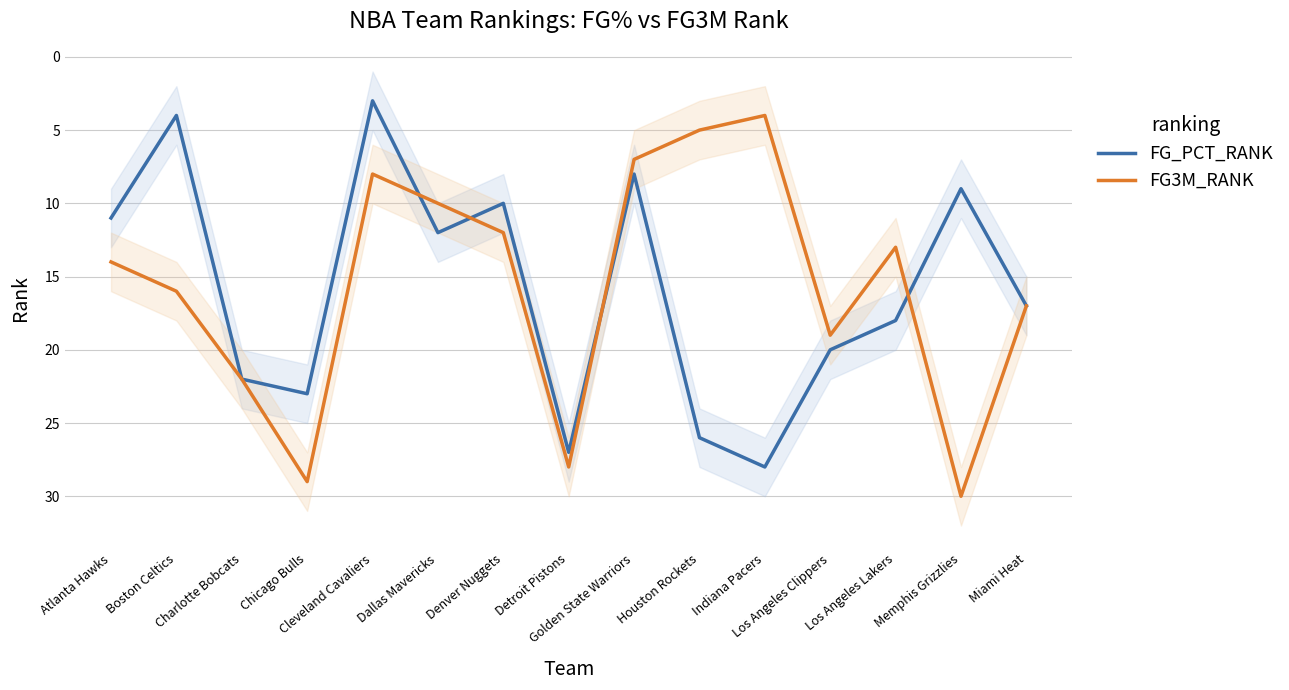

What are all the series names shown in the legend?

FG_PCT_RANK, FG3M_RANK